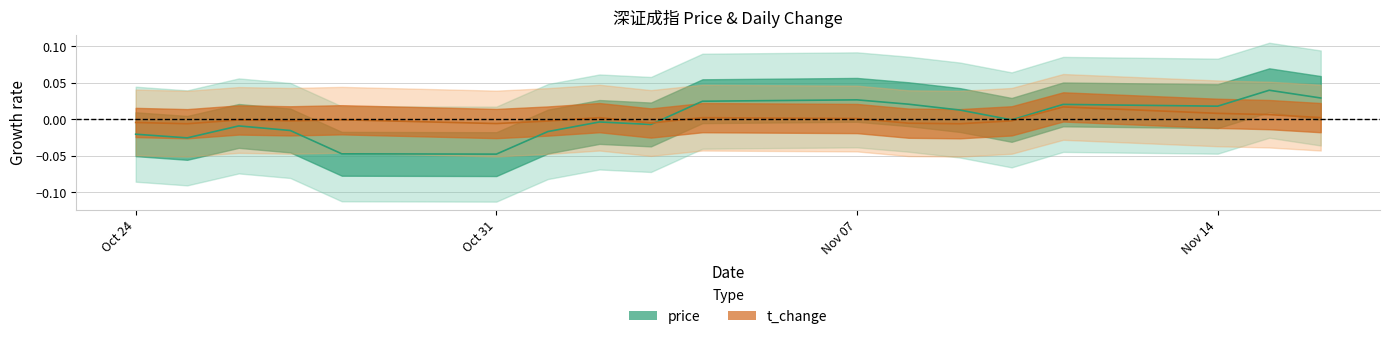

Rank the series by their maximum value, from lowest to highest.

t_change, price